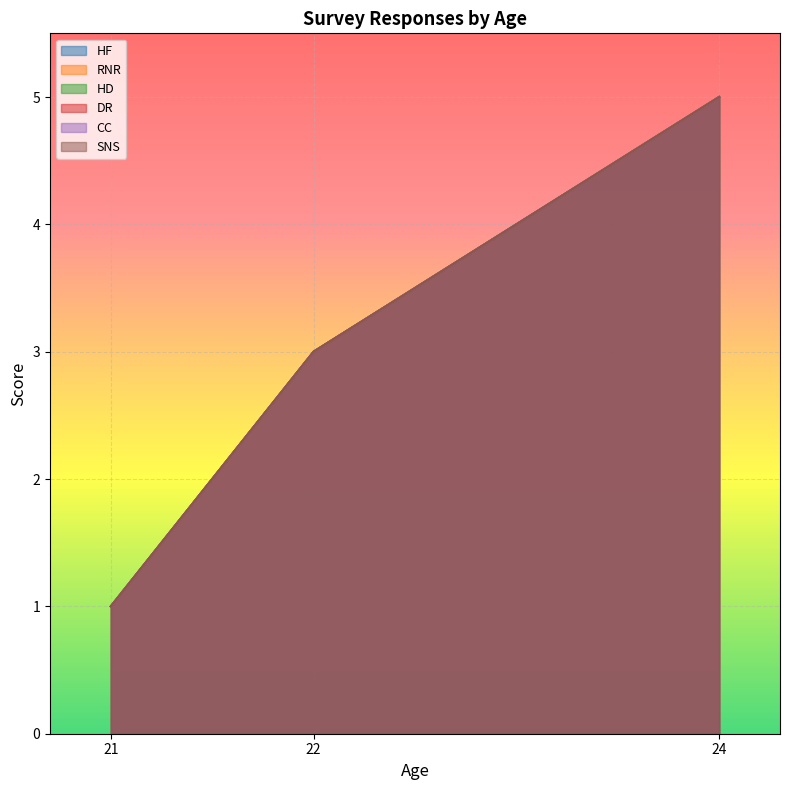

How many lines are shown in the chart?

6